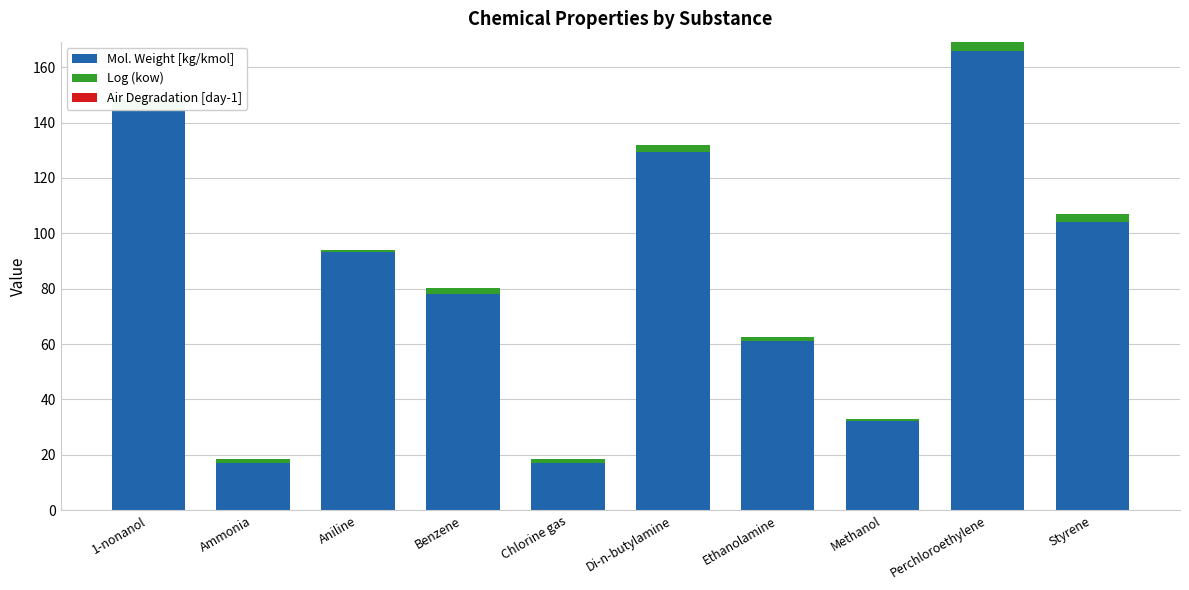

Rank the categories by Log (kow) value from lowest to highest.

Methanol, Aniline, Ammonia, Chlorine gas, Ethanolamine, Benzene, Di-n-butylamine, Styrene, Perchloroethylene, 1-nonanol